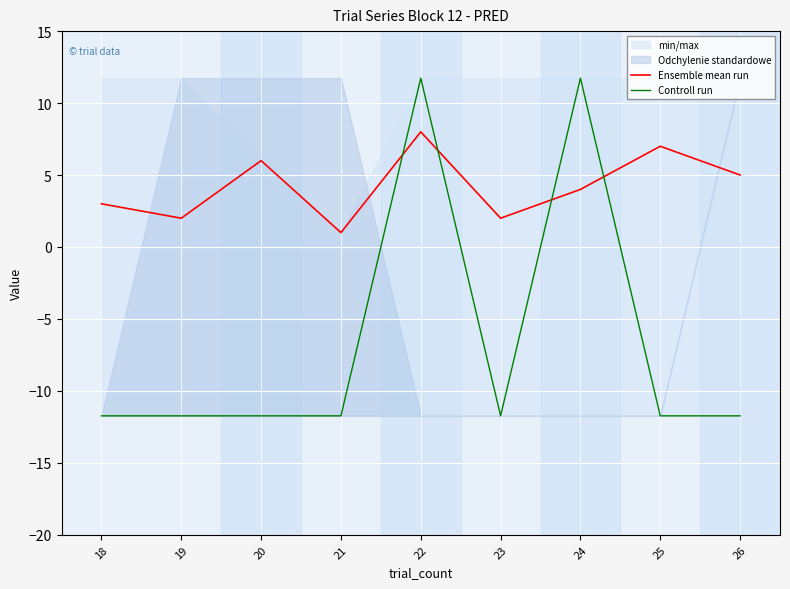

How many interior local peaks does the Controll run series have?

2